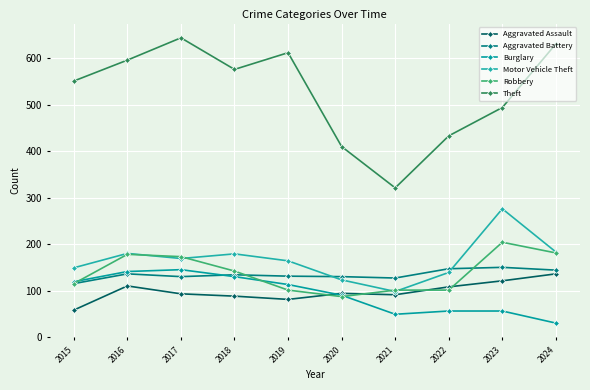

How many lines are shown in the chart?

6